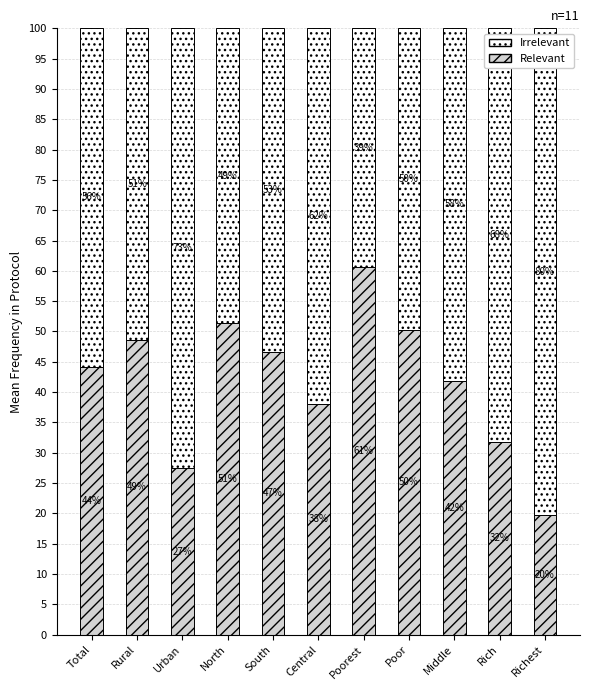

What is the value of the Irrelevant bar at the 5th from the left?

53.4